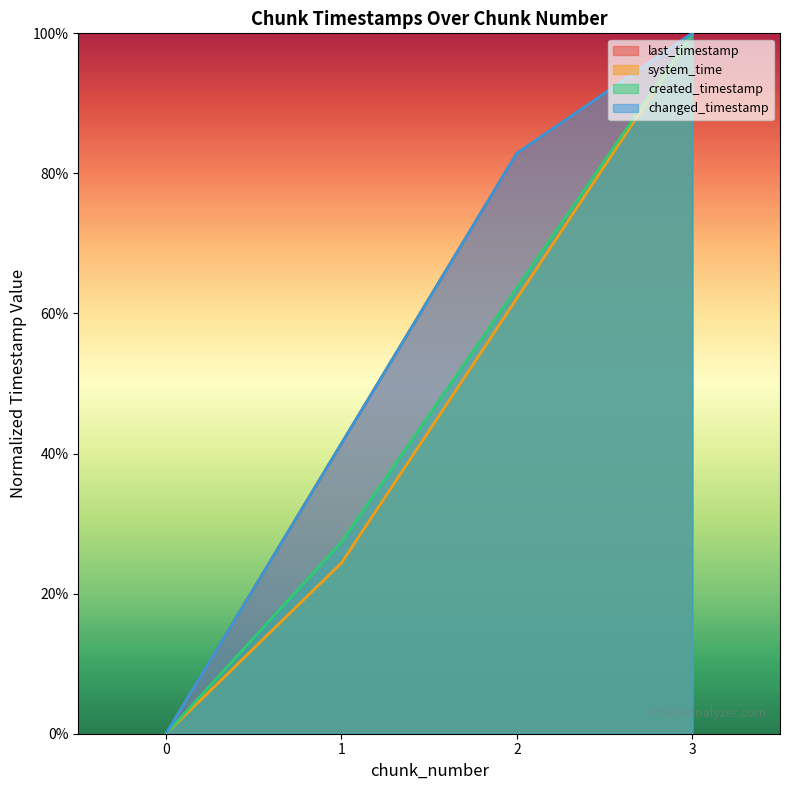

True or false: system_time and created_timestamp cross at least once.

False